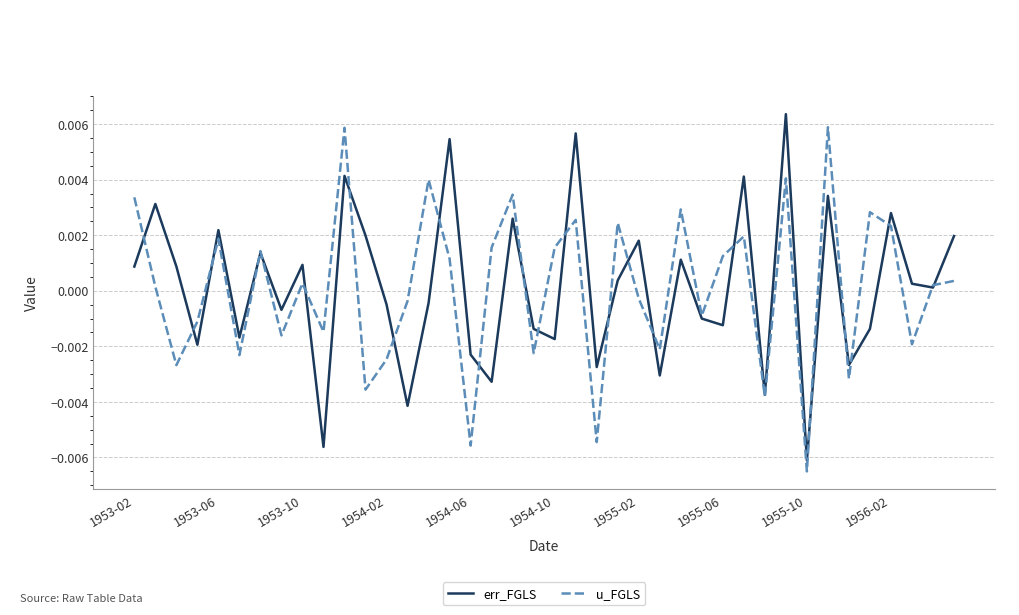

Which series ends up on top after the final intersection of u_FGLS and err_FGLS?

err_FGLS